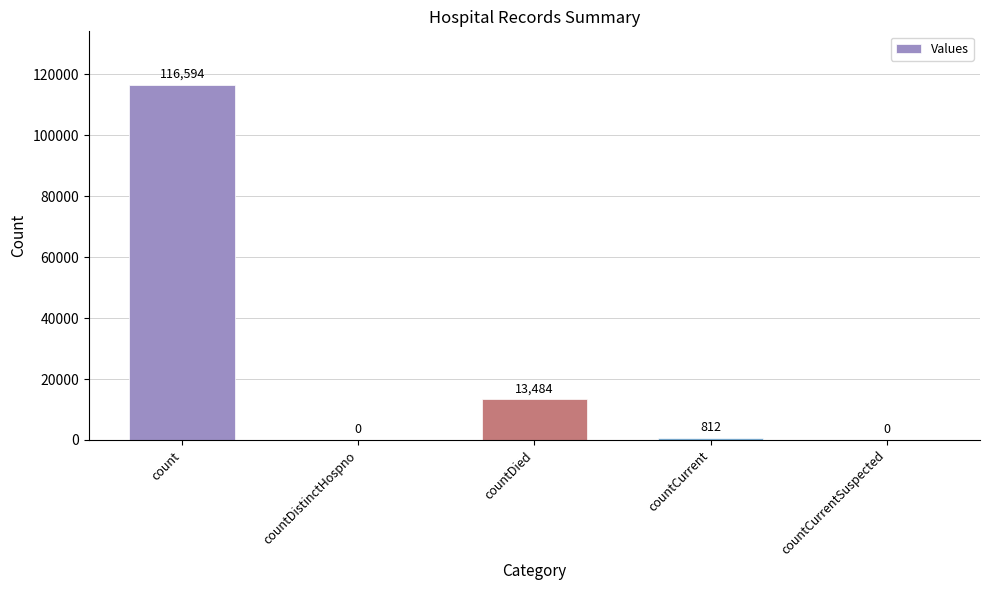

What is the sum of all values?

130890